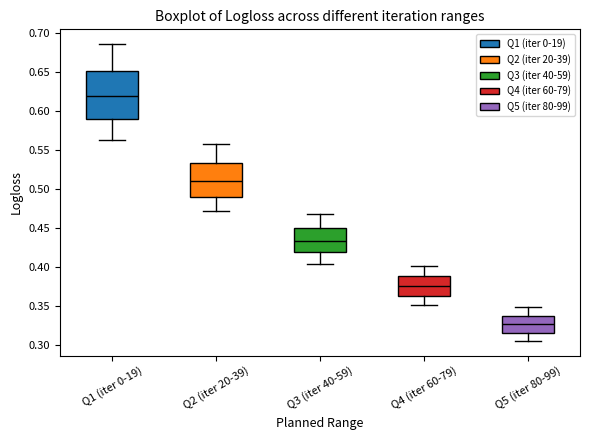

Reading left to right, transcribe this box plot: for each box, give where its median line is, the range the box spans, and where its two whiskers end, as read against the y-axis. The values are not printed on the chart, so give them approximately, as read against the axis.

Q1 (iter 0-19): median 0.620, box 0.590 to 0.650, whiskers 0.565 to 0.685
Q2 (iter 20-39): median 0.510, box 0.490 to 0.535, whiskers 0.470 to 0.555
Q3 (iter 40-59): median 0.435, box 0.420 to 0.450, whiskers 0.405 to 0.465
Q4 (iter 60-79): median 0.375, box 0.365 to 0.390, whiskers 0.350 to 0.400
Q5 (iter 80-99): median 0.325, box 0.315 to 0.335, whiskers 0.305 to 0.350